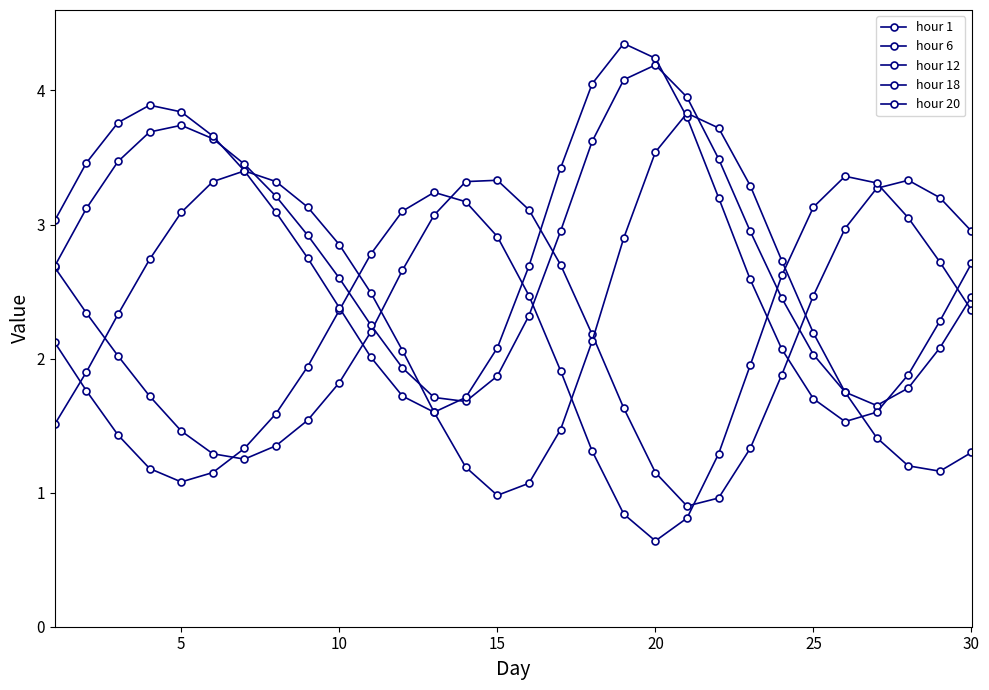

At which category does hour 1 reach its first local peak?

15